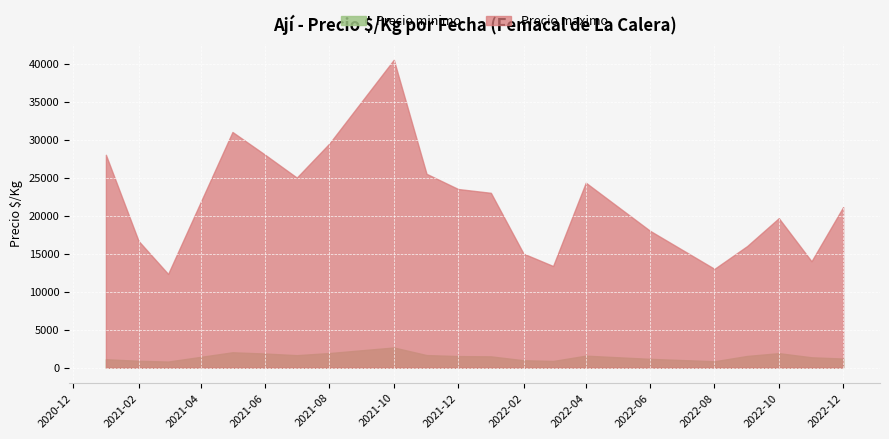

Rank the series by their maximum value, from highest to lowest.

Precio maximo, Precio minimo